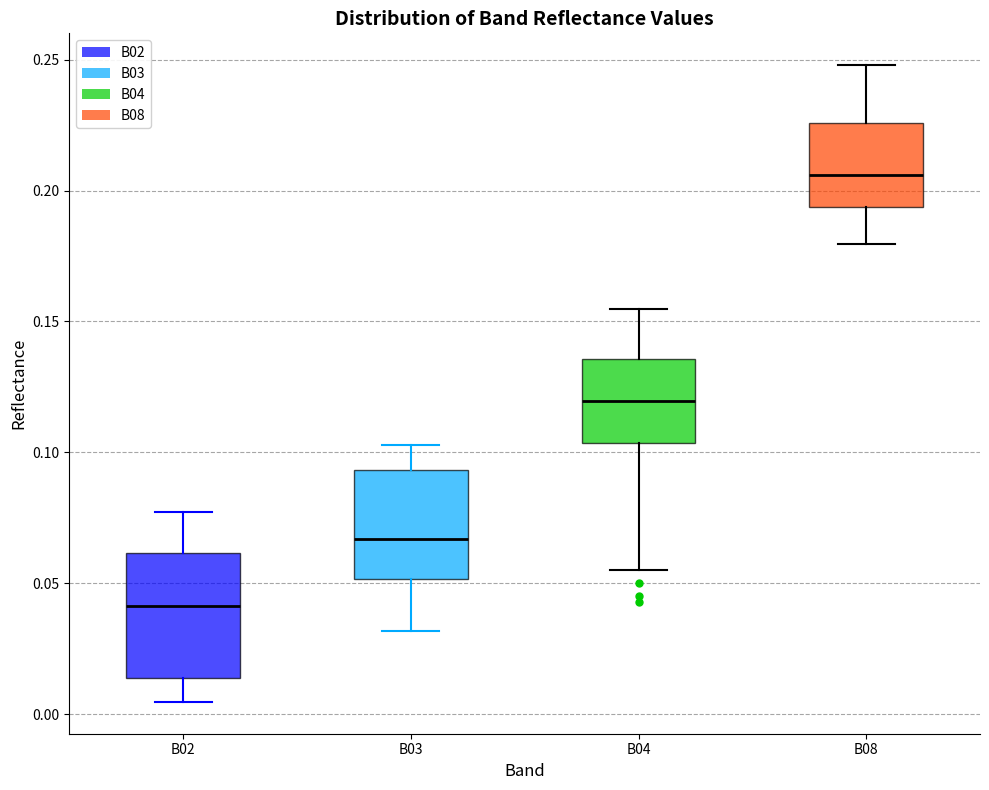

Reading left to right, transcribe this box plot: for each box, give where its median line is, the range the box spans, and where its two whiskers end, as read against the y-axis. The values are not printed on the chart, so give them approximately, as read against the axis.

B02: median 0.040, box 0.015 to 0.060, whiskers 0.005 to 0.075
B03: median 0.065, box 0.050 to 0.095, whiskers 0.030 to 0.105
B04: median 0.120, box 0.105 to 0.135, whiskers 0.055 to 0.155
B08: median 0.205, box 0.195 to 0.225, whiskers 0.180 to 0.250